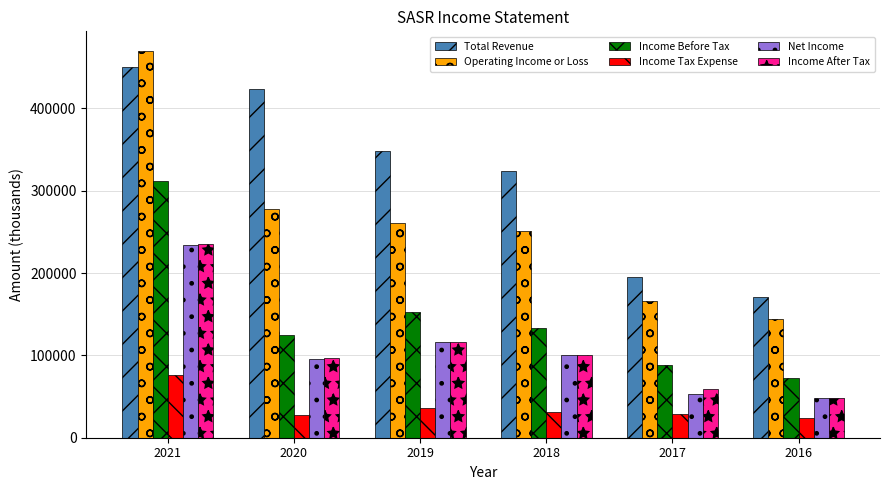

What is the minimum value for Operating Income or Loss?

144000